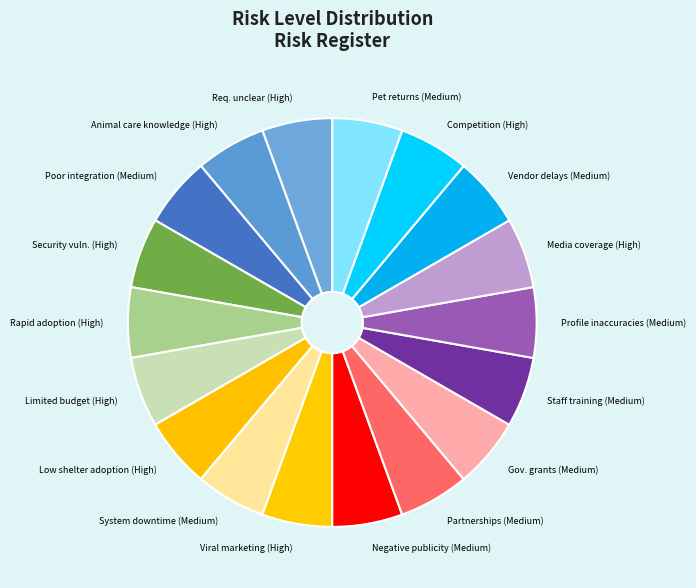

How many segments does this pie chart have?

18